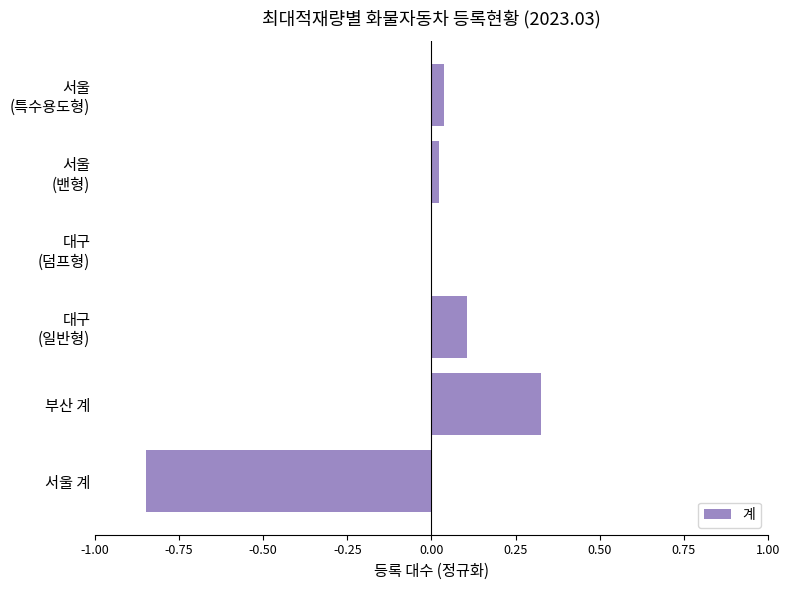

At which category does the chart reach its peak across all series?

부산 계